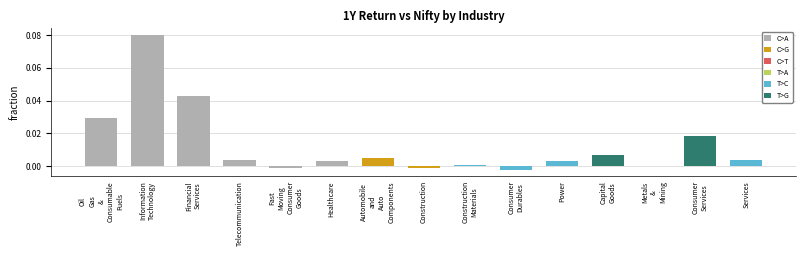

Does the chart contain stacked bars?

No